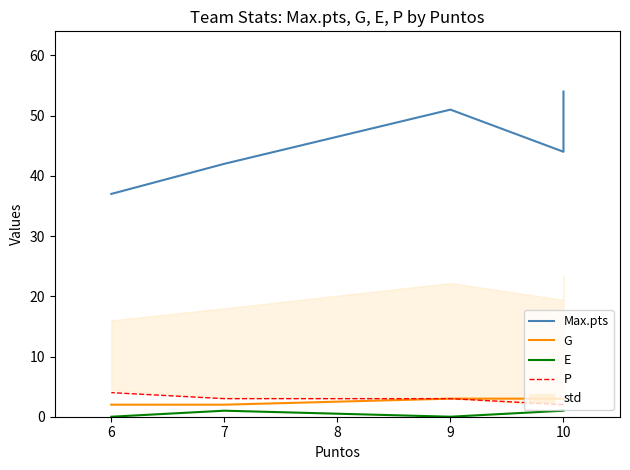

Which series has the largest total across all categories?

Max.pts